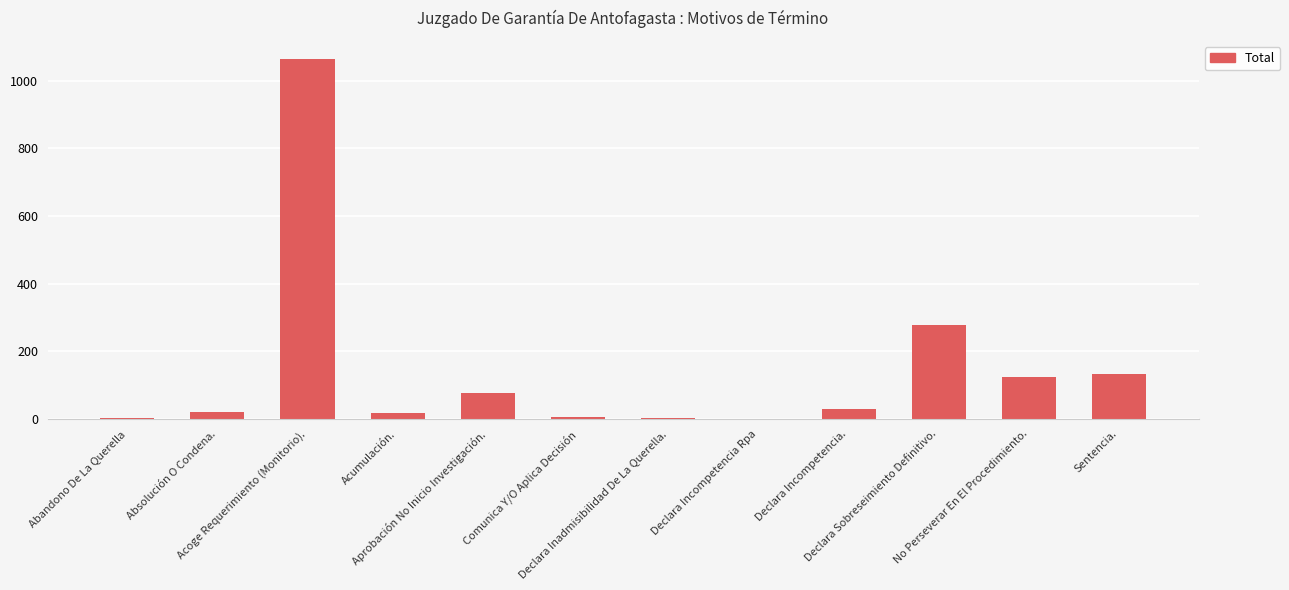

The chart shows a value of 132 at Sentencia.. True or false?

True